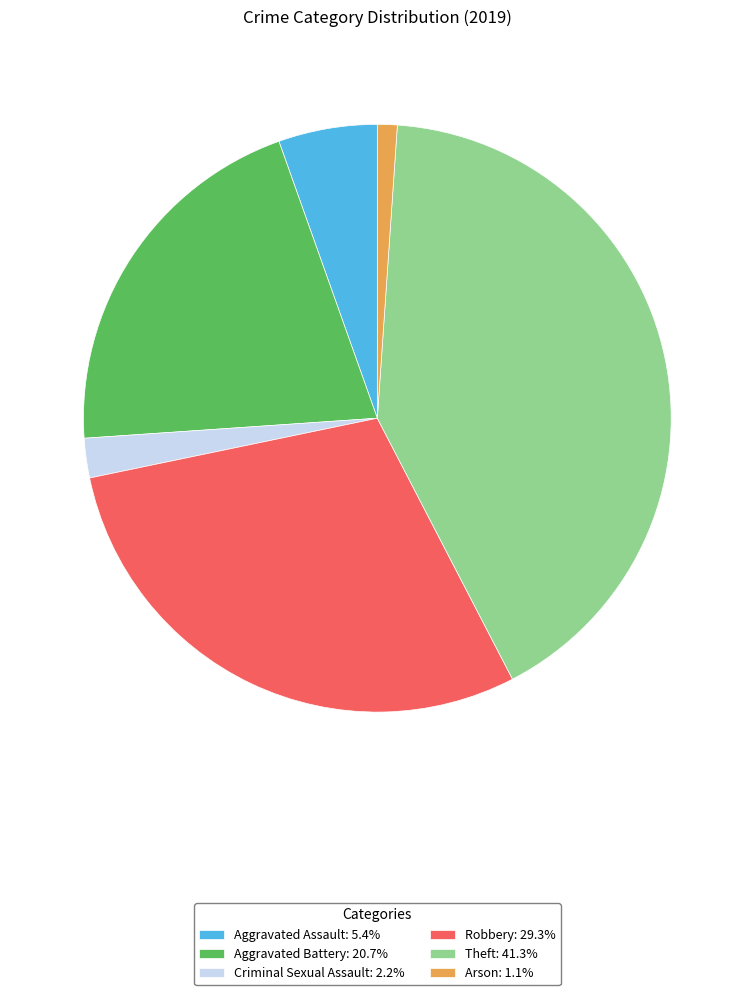

Is Theft: 41.3% the majority of the pie?

No